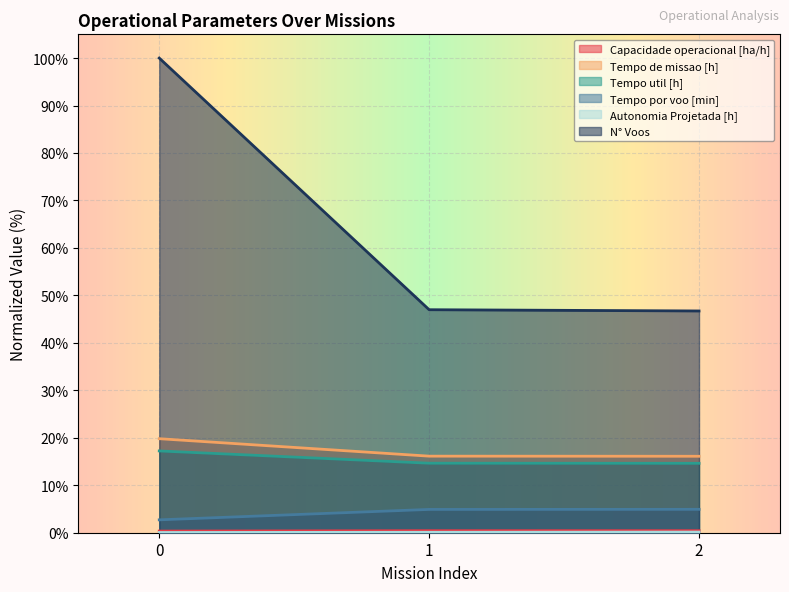

Reading left to right, what are all the values shown in this chart?

Capacidade operacional [ha/h]: 0=0.3	1=0.4	2=0.4
Tempo de missao [h]: 0=19.8	1=16.1	2=16.1
Tempo util [h]: 0=17.2	1=14.6	2=14.6
Tempo por voo [min]: 0=2.7	1=4.9	2=4.9
Autonomia Projetada [h]: 0=0.0	1=0.1	2=0.1
N° Voos: 0=100.0	1=47.0	2=46.7